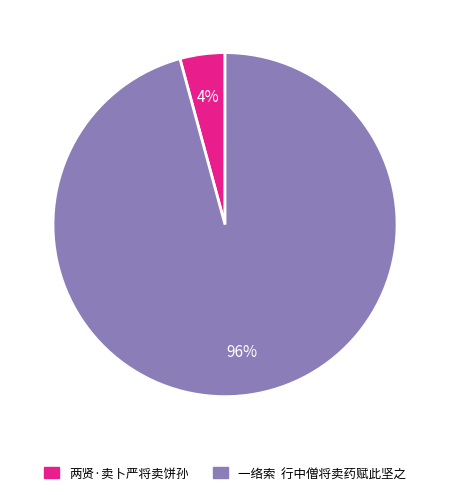

Which has a higher value, 一络索 行中僧将卖药赋此坚之 or 两贤·卖卜严将卖饼孙?

一络索 行中僧将卖药赋此坚之